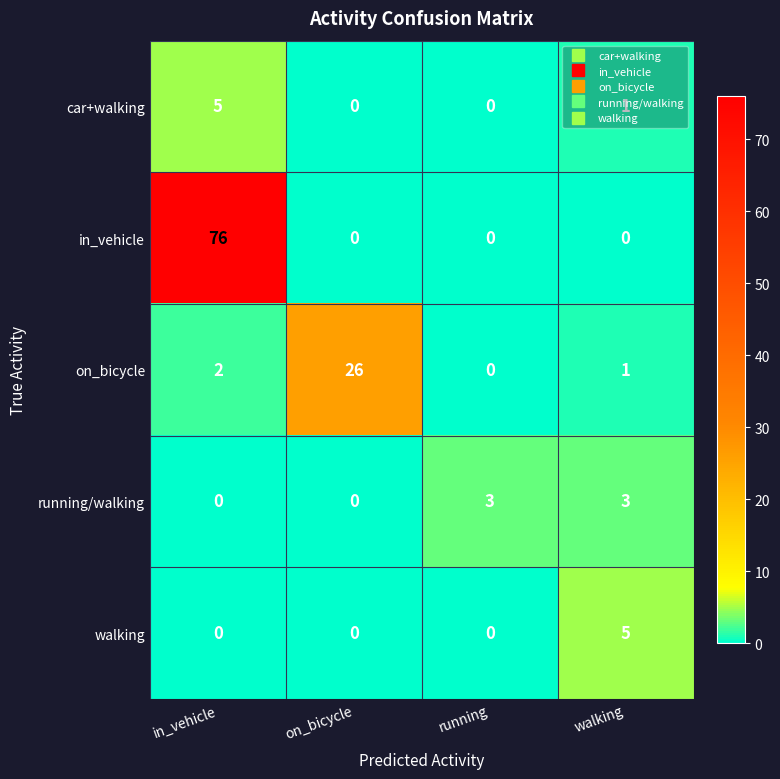

The value of walking at in_vehicle is -2. True or false?

False